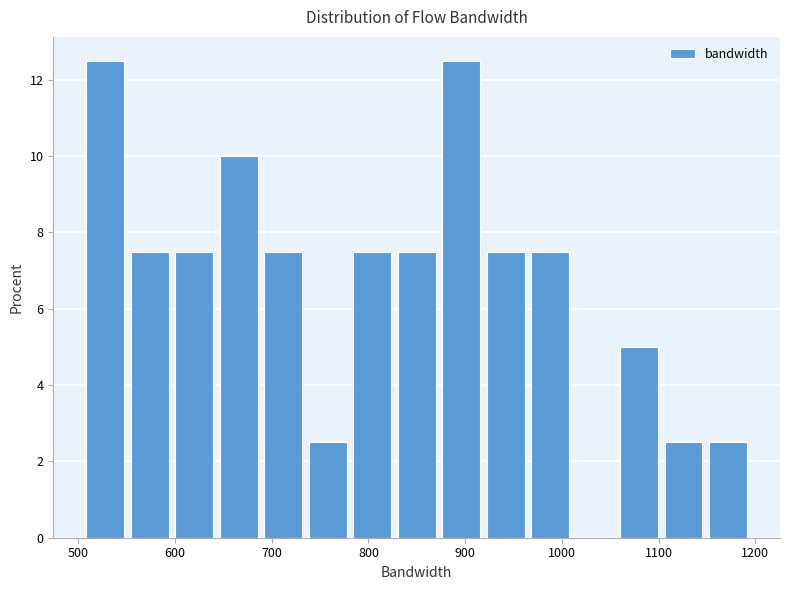

Reading left to right, list every bar in this chart as the range it spans on the x-axis followed by its height. Neither the bar edges nor the heights are printed on the chart, so give them approximately, as read against the axes.

500 to 550: 12.6
550 to 600: 7.6
600 to 640: 7.6
640 to 690: 10.0
690 to 730: 7.6
730 to 780: 2.6
780 to 830: 7.6
830 to 870: 7.6
870 to 920: 12.6
920 to 960: 7.6
960 to 1010: 7.6
1010 to 1060: 0
1060 to 1100: 5.0
1100 to 1150: 2.6
1150 to 1190: 2.6